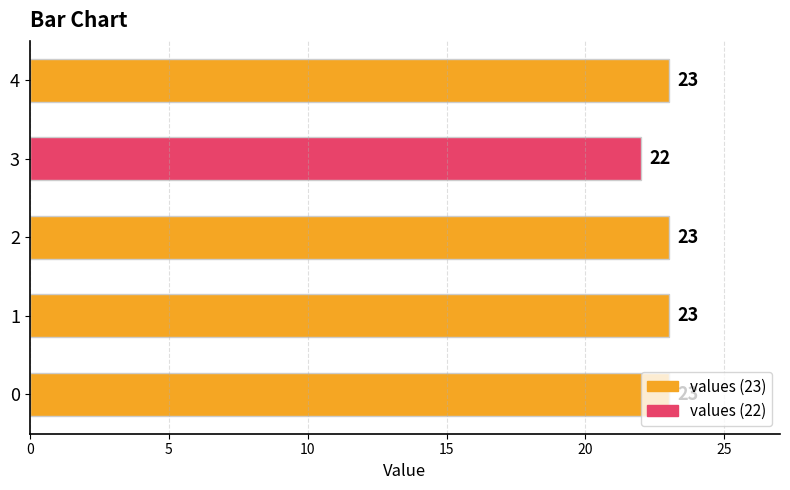

Which category has the lowest value across all series?

3